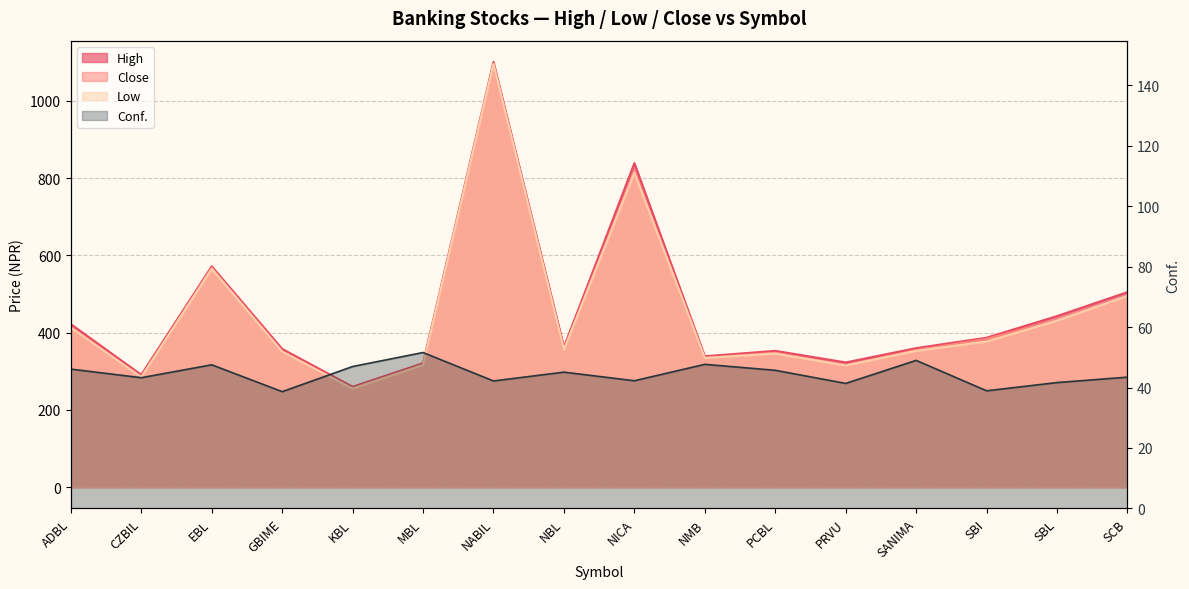

What is the value of the Low point at the 7th from the left?

1095.0